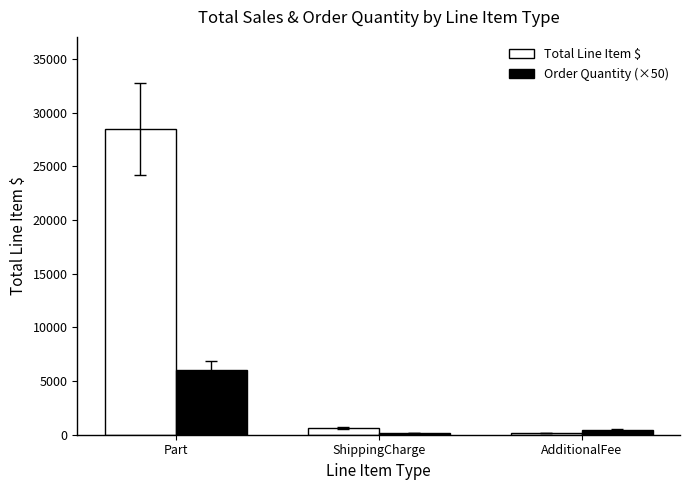

How many groups of bars are there?

3